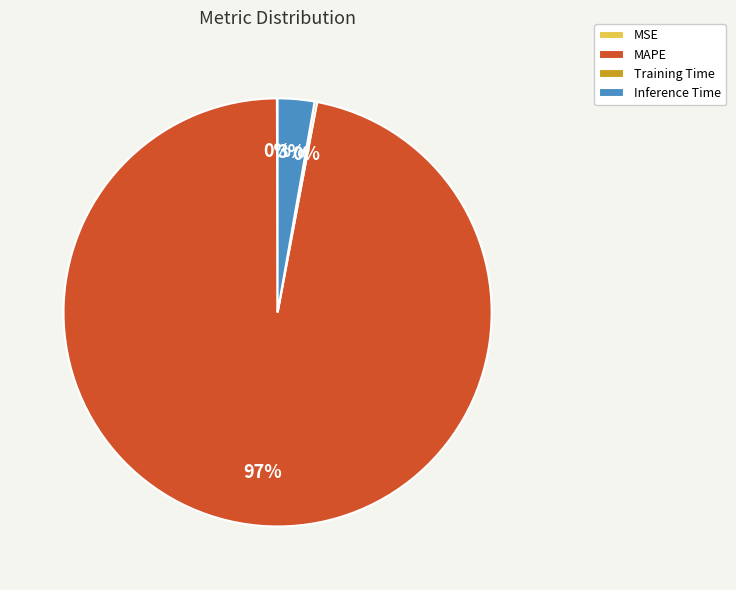

What is the largest slice in the pie chart?

MAPE